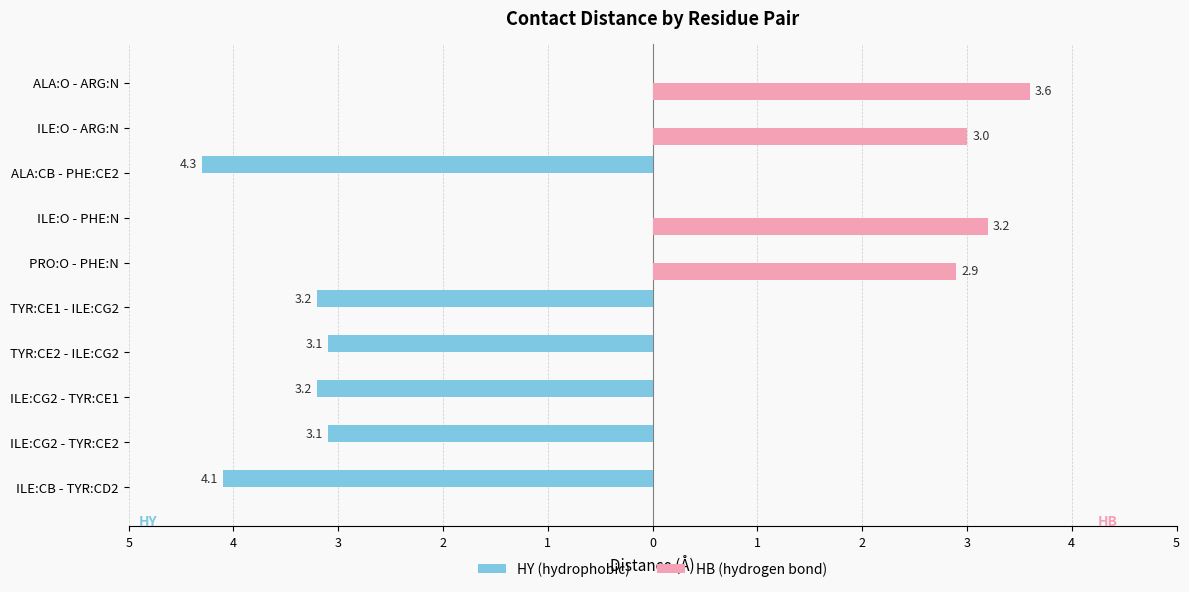

What are all the series names shown in the legend?

HY (hydrophobic), HB (hydrogen bond)